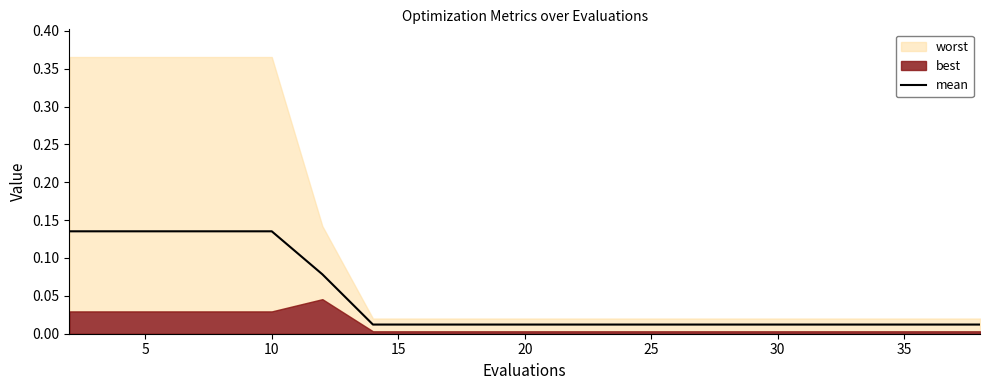

What is the difference between the second highest and second lowest values?

0.1